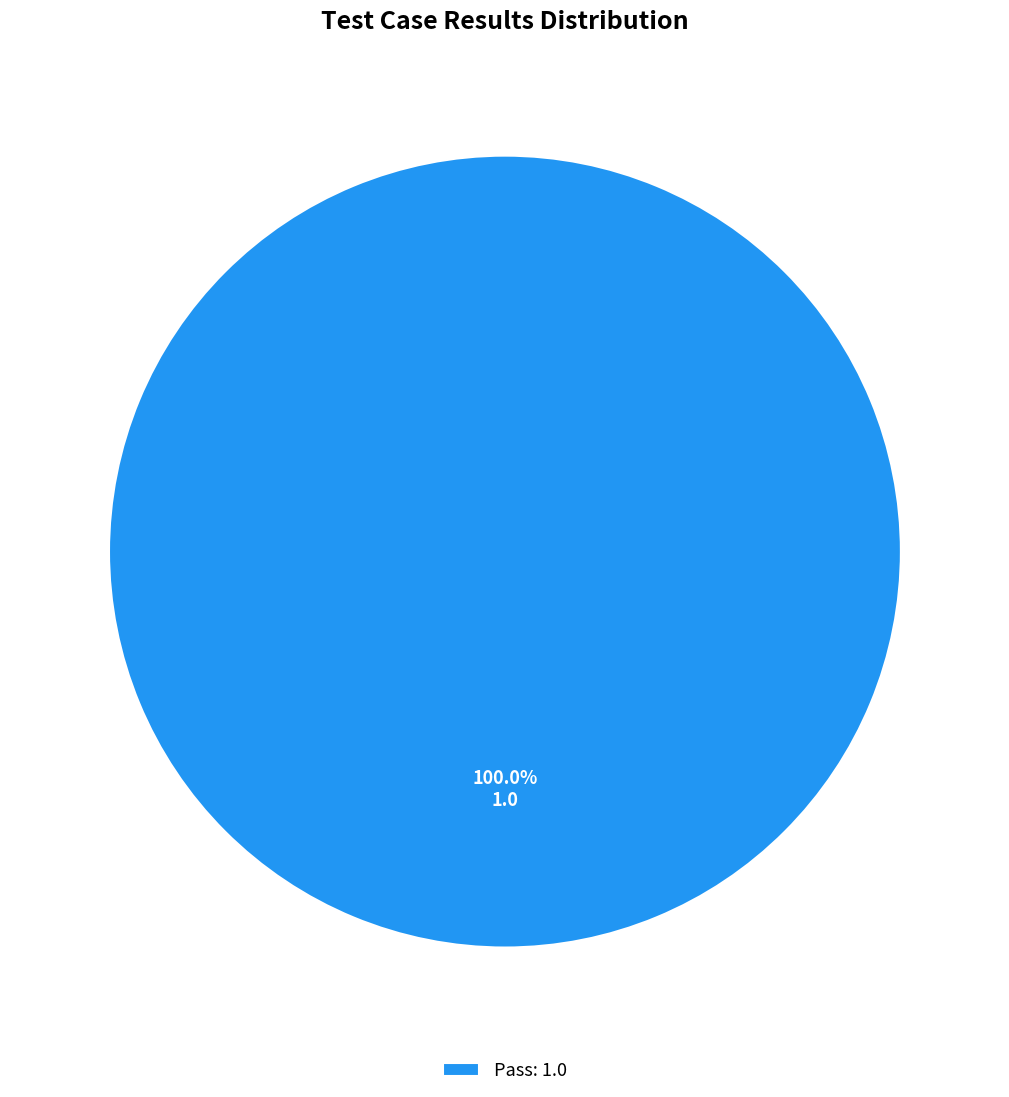

What is the majority slice?

Pass